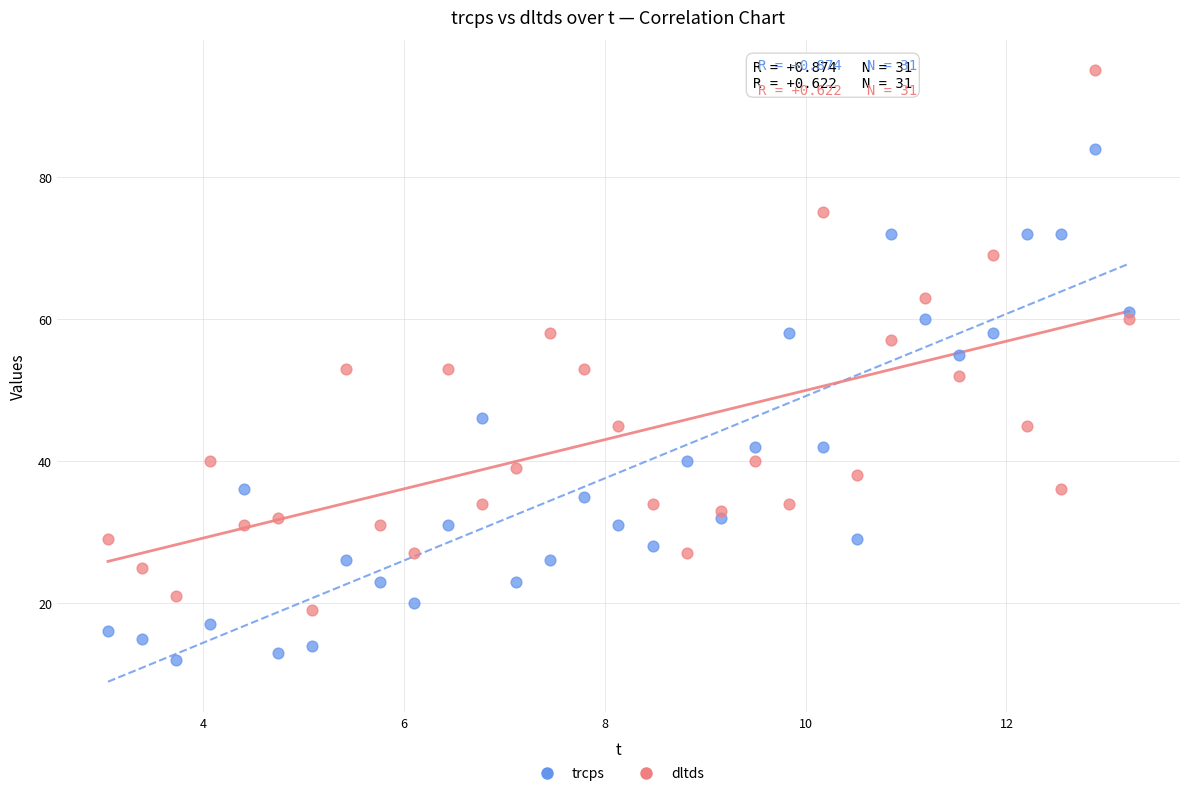

What are all the series names shown in the legend?

trcps, dltds